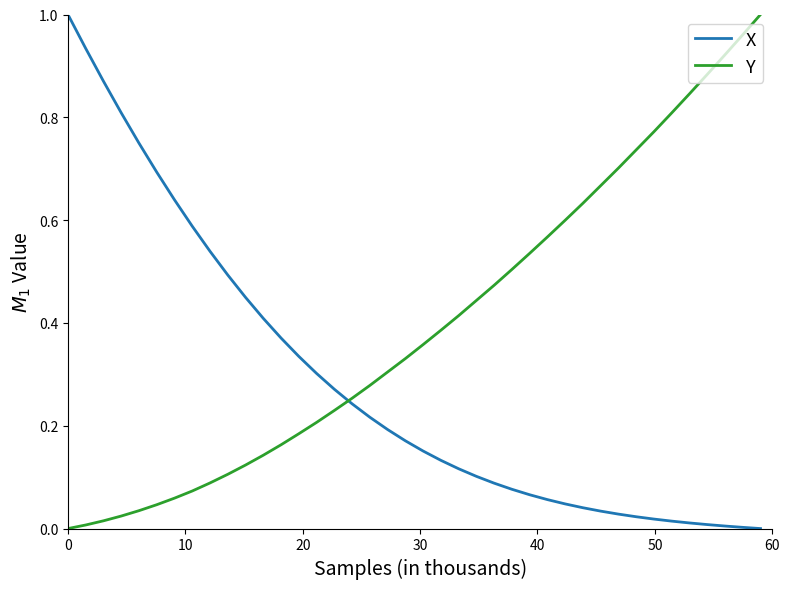

Which series has the largest total across all categories?

Y